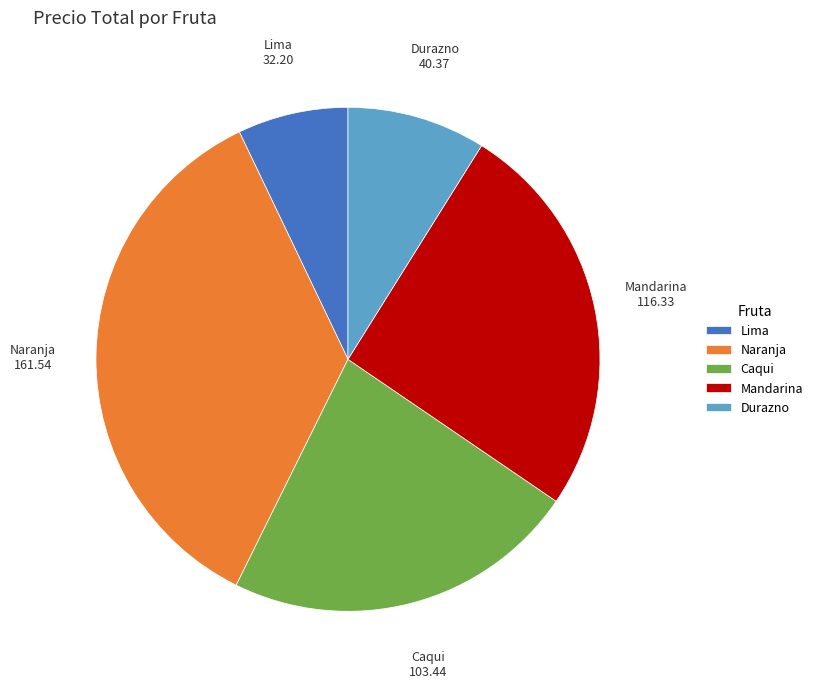

Rank the categories by value from highest to lowest.

Naranja, Mandarina, Caqui, Durazno, Lima